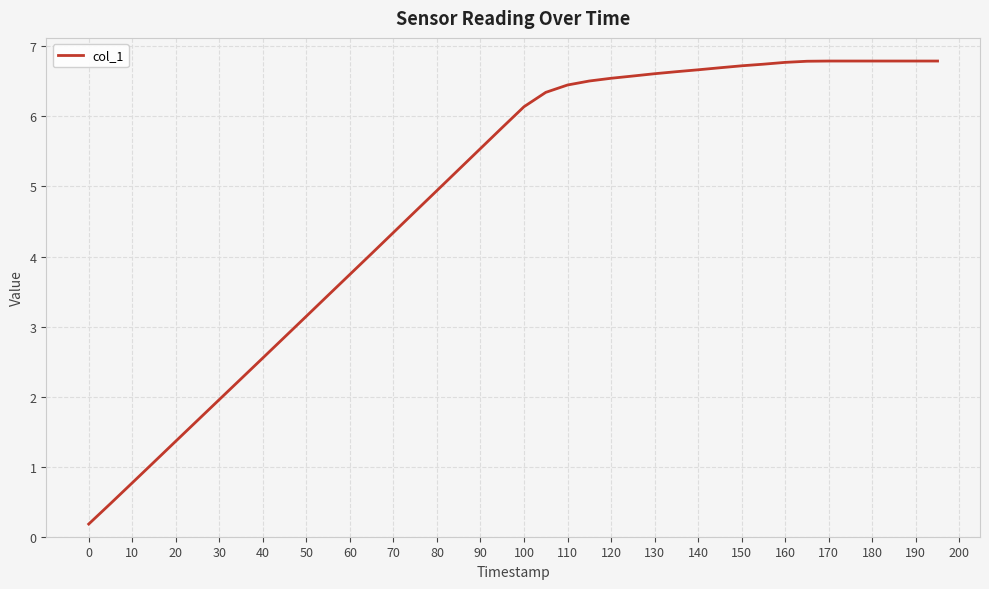

What is the greatest value displayed?

6.8